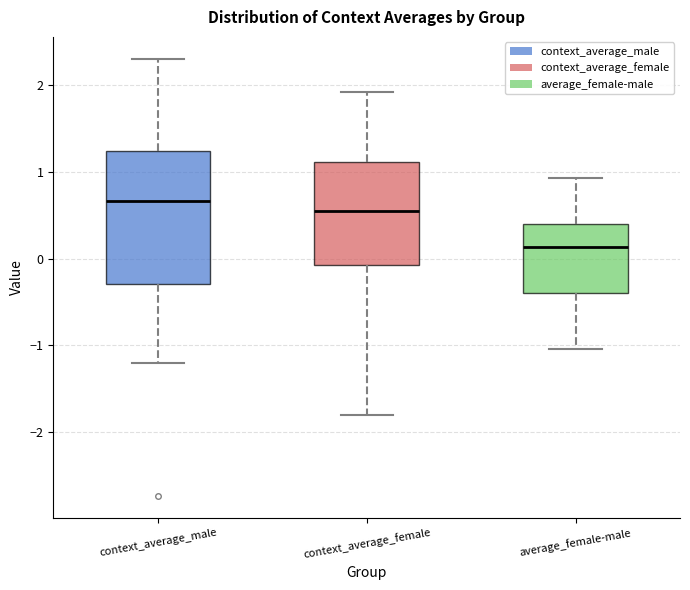

Which box's median line is the highest?

context_average_male